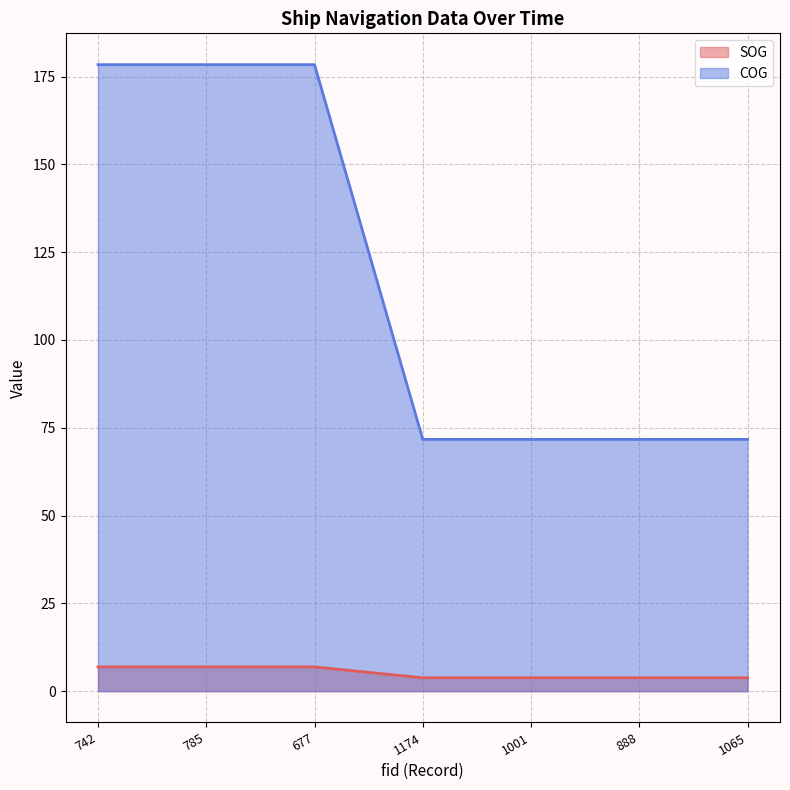

At 1065, list the series in order from smallest to largest.

SOG, COG